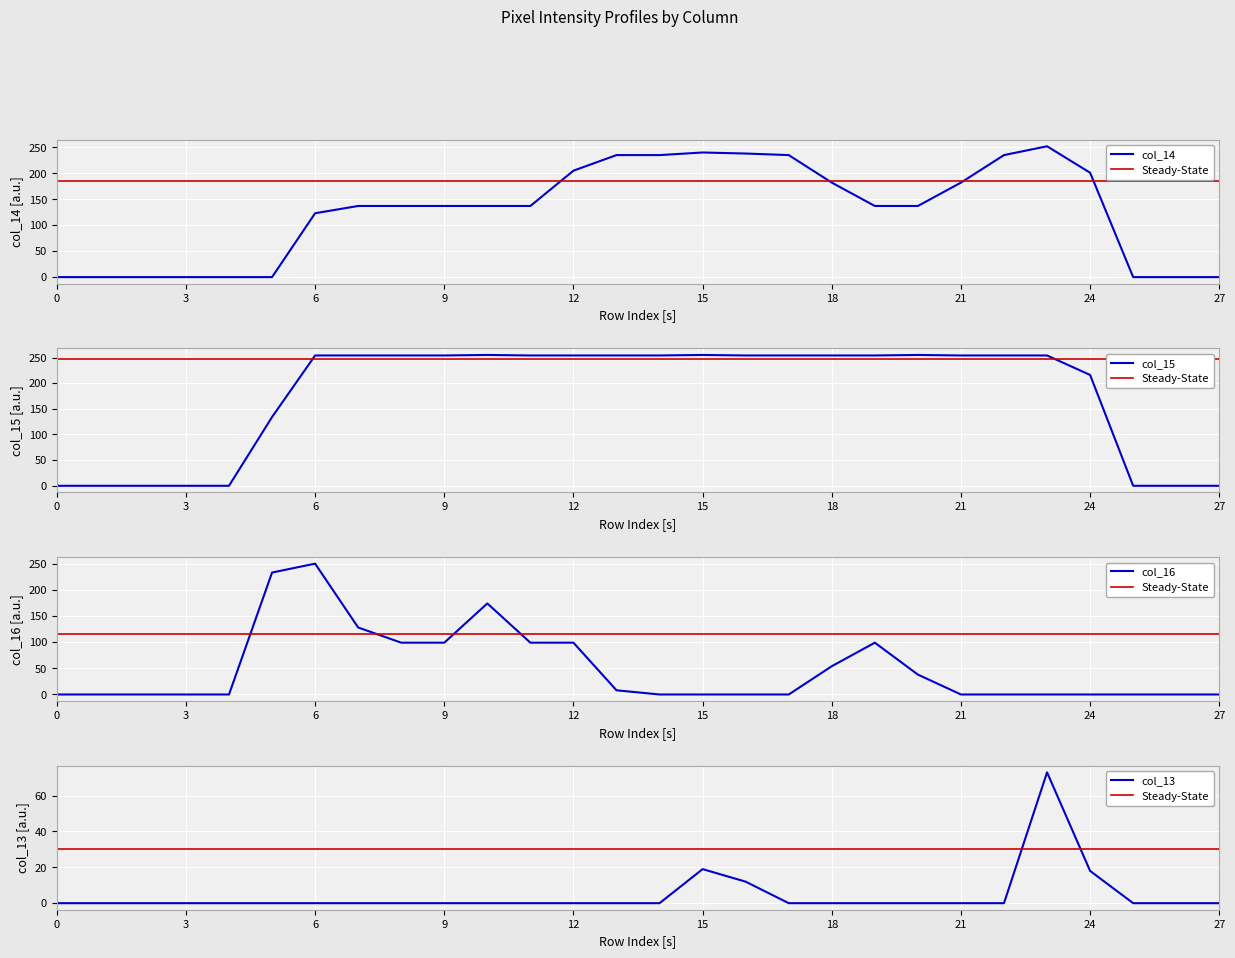

How many data points does each series have?

28